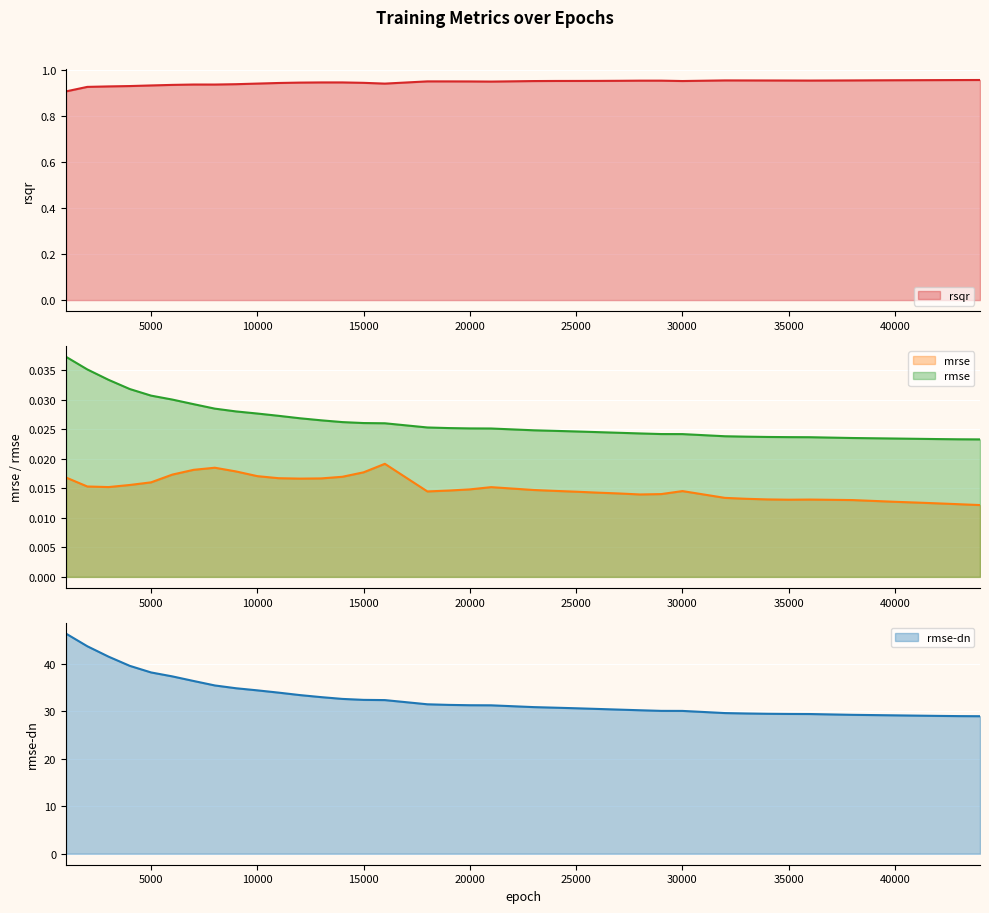

Reading right to left, transcribe all the data shown in this chart.

rsqr: 44000=1.0	43000=1.0	42000=1.0	41000=1.0	40000=1.0	39000=1.0	38000=1.0	36000=1.0	35000=1.0	34000=1.0	33000=1.0	32000=1.0	30000=1.0	29000=1.0	28000=1.0	27000=1.0	26000=1.0	25000=1.0	24000=1.0	23000=1.0	21000=1.0	20000=1.0	19000=1.0	18000=1.0	16000=0.9	15000=0.9	14000=0.9	13000=0.9	12000=0.9	11000=0.9	10000=0.9	9000=0.9	8000=0.9	7000=0.9	6000=0.9	5000=0.9	4000=0.9	3000=0.9	2000=0.9	1000=0.9
mrse: 44000=0.0	43000=0.0	42000=0.0	41000=0.0	40000=0.0	39000=0.0	38000=0.0	36000=0.0	35000=0.0	34000=0.0	33000=0.0	32000=0.0	30000=0.0	29000=0.0	28000=0.0	27000=0.0	26000=0.0	25000=0.0	24000=0.0	23000=0.0	21000=0.0	20000=0.0	19000=0.0	18000=0.0	16000=0.0	15000=0.0	14000=0.0	13000=0.0	12000=0.0	11000=0.0	10000=0.0	9000=0.0	8000=0.0	7000=0.0	6000=0.0	5000=0.0	4000=0.0	3000=0.0	2000=0.0	1000=0.0
rmse: 44000=0.0	43000=0.0	42000=0.0	41000=0.0	40000=0.0	39000=0.0	38000=0.0	36000=0.0	35000=0.0	34000=0.0	33000=0.0	32000=0.0	30000=0.0	29000=0.0	28000=0.0	27000=0.0	26000=0.0	25000=0.0	24000=0.0	23000=0.0	21000=0.0	20000=0.0	19000=0.0	18000=0.0	16000=0.0	15000=0.0	14000=0.0	13000=0.0	12000=0.0	11000=0.0	10000=0.0	9000=0.0	8000=0.0	7000=0.0	6000=0.0	5000=0.0	4000=0.0	3000=0.0	2000=0.0	1000=0.0
rmse-dn: 44000=28.9	43000=28.9	42000=29.0	41000=29.0	40000=29.1	39000=29.2	38000=29.2	36000=29.4	35000=29.4	34000=29.4	33000=29.5	32000=29.6	30000=30.0	29000=30.0	28000=30.2	27000=30.3	26000=30.5	25000=30.6	24000=30.7	23000=30.8	21000=31.2	20000=31.2	19000=31.3	18000=31.4	16000=32.3	15000=32.4	14000=32.6	13000=32.9	12000=33.4	11000=33.9	10000=34.4	9000=34.8	8000=35.4	7000=36.3	6000=37.3	5000=38.1	4000=39.5	3000=41.4	2000=43.6	1000=46.3